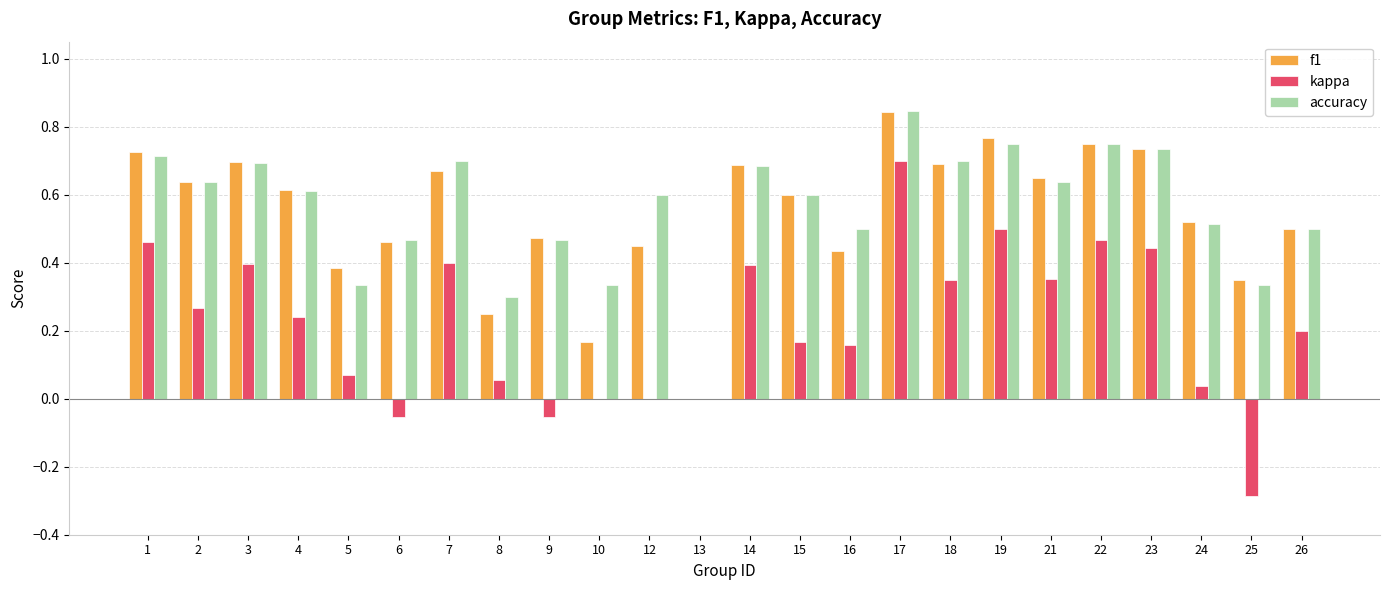

Is it true that f1 equals 0.5 at 26?

True